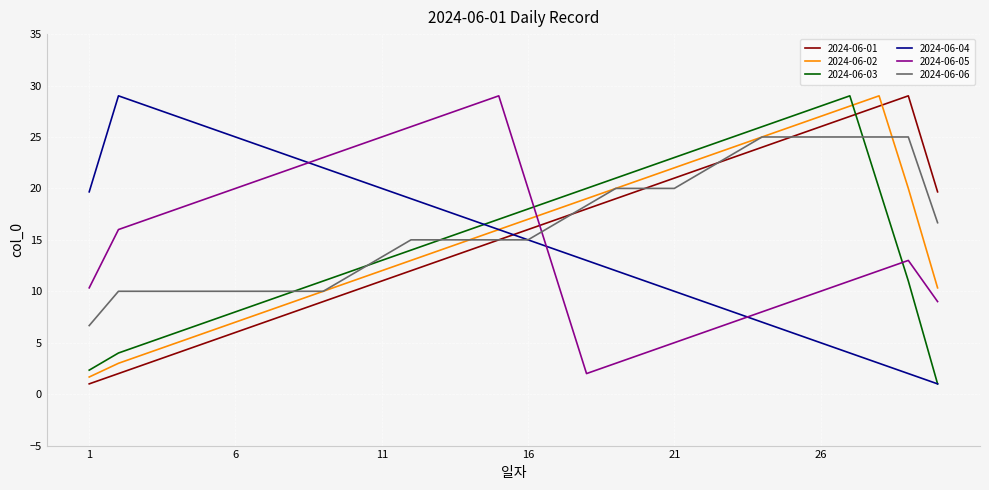

What is the difference between the second highest and second lowest values in the 2024-06-03 series?

25.7